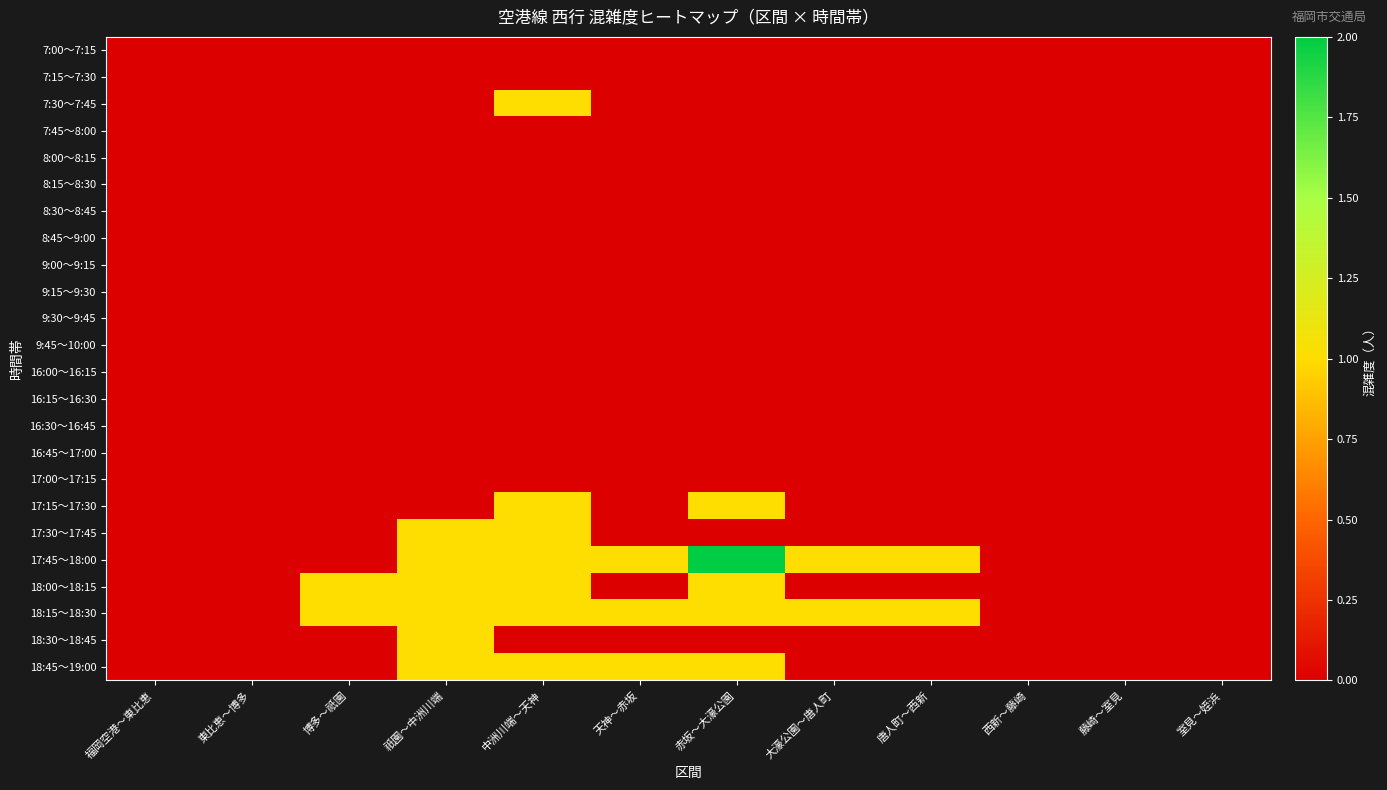

Reading right to left, list all the values displayed in this chart.

7:00～7:15: 室見～姪浜=0	藤崎～室見=0	西新～藤崎=0	唐人町～西新=0	大濠公園～唐人町=0	赤坂～大濠公園=0	天神～赤坂=0	中洲川端～天神=0	祇園～中洲川端=0	博多～祇園=0	東比恵～博多=0	福岡空港～東比恵=0
7:15～7:30: 室見～姪浜=0	藤崎～室見=0	西新～藤崎=0	唐人町～西新=0	大濠公園～唐人町=0	赤坂～大濠公園=0	天神～赤坂=0	中洲川端～天神=0	祇園～中洲川端=0	博多～祇園=0	東比恵～博多=0	福岡空港～東比恵=0
7:30～7:45: 室見～姪浜=0	藤崎～室見=0	西新～藤崎=0	唐人町～西新=0	大濠公園～唐人町=0	赤坂～大濠公園=0	天神～赤坂=0	中洲川端～天神=1	祇園～中洲川端=0	博多～祇園=0	東比恵～博多=0	福岡空港～東比恵=0
7:45～8:00: 室見～姪浜=0	藤崎～室見=0	西新～藤崎=0	唐人町～西新=0	大濠公園～唐人町=0	赤坂～大濠公園=0	天神～赤坂=0	中洲川端～天神=0	祇園～中洲川端=0	博多～祇園=0	東比恵～博多=0	福岡空港～東比恵=0
8:00～8:15: 室見～姪浜=0	藤崎～室見=0	西新～藤崎=0	唐人町～西新=0	大濠公園～唐人町=0	赤坂～大濠公園=0	天神～赤坂=0	中洲川端～天神=0	祇園～中洲川端=0	博多～祇園=0	東比恵～博多=0	福岡空港～東比恵=0
8:15～8:30: 室見～姪浜=0	藤崎～室見=0	西新～藤崎=0	唐人町～西新=0	大濠公園～唐人町=0	赤坂～大濠公園=0	天神～赤坂=0	中洲川端～天神=0	祇園～中洲川端=0	博多～祇園=0	東比恵～博多=0	福岡空港～東比恵=0
8:30～8:45: 室見～姪浜=0	藤崎～室見=0	西新～藤崎=0	唐人町～西新=0	大濠公園～唐人町=0	赤坂～大濠公園=0	天神～赤坂=0	中洲川端～天神=0	祇園～中洲川端=0	博多～祇園=0	東比恵～博多=0	福岡空港～東比恵=0
8:45～9:00: 室見～姪浜=0	藤崎～室見=0	西新～藤崎=0	唐人町～西新=0	大濠公園～唐人町=0	赤坂～大濠公園=0	天神～赤坂=0	中洲川端～天神=0	祇園～中洲川端=0	博多～祇園=0	東比恵～博多=0	福岡空港～東比恵=0
9:00～9:15: 室見～姪浜=0	藤崎～室見=0	西新～藤崎=0	唐人町～西新=0	大濠公園～唐人町=0	赤坂～大濠公園=0	天神～赤坂=0	中洲川端～天神=0	祇園～中洲川端=0	博多～祇園=0	東比恵～博多=0	福岡空港～東比恵=0
9:15～9:30: 室見～姪浜=0	藤崎～室見=0	西新～藤崎=0	唐人町～西新=0	大濠公園～唐人町=0	赤坂～大濠公園=0	天神～赤坂=0	中洲川端～天神=0	祇園～中洲川端=0	博多～祇園=0	東比恵～博多=0	福岡空港～東比恵=0
9:30～9:45: 室見～姪浜=0	藤崎～室見=0	西新～藤崎=0	唐人町～西新=0	大濠公園～唐人町=0	赤坂～大濠公園=0	天神～赤坂=0	中洲川端～天神=0	祇園～中洲川端=0	博多～祇園=0	東比恵～博多=0	福岡空港～東比恵=0
9:45～10:00: 室見～姪浜=0	藤崎～室見=0	西新～藤崎=0	唐人町～西新=0	大濠公園～唐人町=0	赤坂～大濠公園=0	天神～赤坂=0	中洲川端～天神=0	祇園～中洲川端=0	博多～祇園=0	東比恵～博多=0	福岡空港～東比恵=0
16:00～16:15: 室見～姪浜=0	藤崎～室見=0	西新～藤崎=0	唐人町～西新=0	大濠公園～唐人町=0	赤坂～大濠公園=0	天神～赤坂=0	中洲川端～天神=0	祇園～中洲川端=0	博多～祇園=0	東比恵～博多=0	福岡空港～東比恵=0
16:15～16:30: 室見～姪浜=0	藤崎～室見=0	西新～藤崎=0	唐人町～西新=0	大濠公園～唐人町=0	赤坂～大濠公園=0	天神～赤坂=0	中洲川端～天神=0	祇園～中洲川端=0	博多～祇園=0	東比恵～博多=0	福岡空港～東比恵=0
16:30～16:45: 室見～姪浜=0	藤崎～室見=0	西新～藤崎=0	唐人町～西新=0	大濠公園～唐人町=0	赤坂～大濠公園=0	天神～赤坂=0	中洲川端～天神=0	祇園～中洲川端=0	博多～祇園=0	東比恵～博多=0	福岡空港～東比恵=0
16:45～17:00: 室見～姪浜=0	藤崎～室見=0	西新～藤崎=0	唐人町～西新=0	大濠公園～唐人町=0	赤坂～大濠公園=0	天神～赤坂=0	中洲川端～天神=0	祇園～中洲川端=0	博多～祇園=0	東比恵～博多=0	福岡空港～東比恵=0
17:00～17:15: 室見～姪浜=0	藤崎～室見=0	西新～藤崎=0	唐人町～西新=0	大濠公園～唐人町=0	赤坂～大濠公園=0	天神～赤坂=0	中洲川端～天神=0	祇園～中洲川端=0	博多～祇園=0	東比恵～博多=0	福岡空港～東比恵=0
17:15～17:30: 室見～姪浜=0	藤崎～室見=0	西新～藤崎=0	唐人町～西新=0	大濠公園～唐人町=0	赤坂～大濠公園=1	天神～赤坂=0	中洲川端～天神=1	祇園～中洲川端=0	博多～祇園=0	東比恵～博多=0	福岡空港～東比恵=0
17:30～17:45: 室見～姪浜=0	藤崎～室見=0	西新～藤崎=0	唐人町～西新=0	大濠公園～唐人町=0	赤坂～大濠公園=0	天神～赤坂=0	中洲川端～天神=1	祇園～中洲川端=1	博多～祇園=0	東比恵～博多=0	福岡空港～東比恵=0
17:45～18:00: 室見～姪浜=0	藤崎～室見=0	西新～藤崎=0	唐人町～西新=1	大濠公園～唐人町=1	赤坂～大濠公園=2	天神～赤坂=1	中洲川端～天神=1	祇園～中洲川端=1	博多～祇園=0	東比恵～博多=0	福岡空港～東比恵=0
18:00～18:15: 室見～姪浜=0	藤崎～室見=0	西新～藤崎=0	唐人町～西新=0	大濠公園～唐人町=0	赤坂～大濠公園=1	天神～赤坂=0	中洲川端～天神=1	祇園～中洲川端=1	博多～祇園=1	東比恵～博多=0	福岡空港～東比恵=0
18:15～18:30: 室見～姪浜=0	藤崎～室見=0	西新～藤崎=0	唐人町～西新=1	大濠公園～唐人町=1	赤坂～大濠公園=1	天神～赤坂=1	中洲川端～天神=1	祇園～中洲川端=1	博多～祇園=1	東比恵～博多=0	福岡空港～東比恵=0
18:30～18:45: 室見～姪浜=0	藤崎～室見=0	西新～藤崎=0	唐人町～西新=0	大濠公園～唐人町=0	赤坂～大濠公園=0	天神～赤坂=0	中洲川端～天神=0	祇園～中洲川端=1	博多～祇園=0	東比恵～博多=0	福岡空港～東比恵=0
18:45～19:00: 室見～姪浜=0	藤崎～室見=0	西新～藤崎=0	唐人町～西新=0	大濠公園～唐人町=0	赤坂～大濠公園=1	天神～赤坂=1	中洲川端～天神=1	祇園～中洲川端=1	博多～祇園=0	東比恵～博多=0	福岡空港～東比恵=0